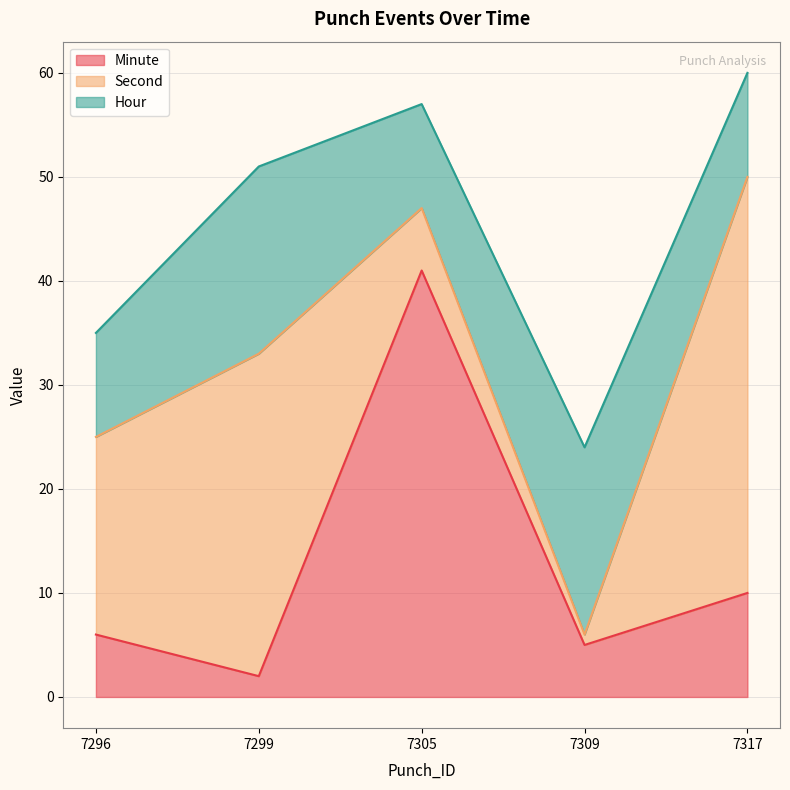

True or false: Minute has a value of 5 at 7309.

True